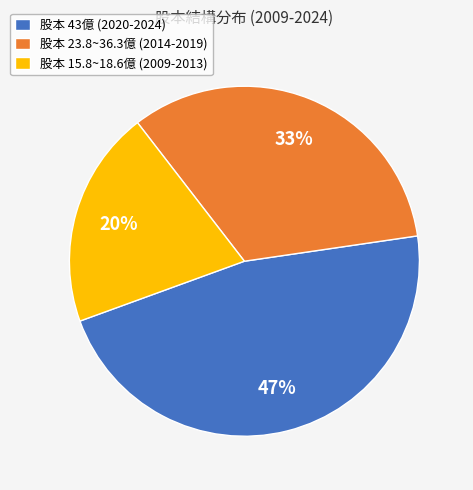

Which slice is the largest?

股本 43億 (2020-2024)